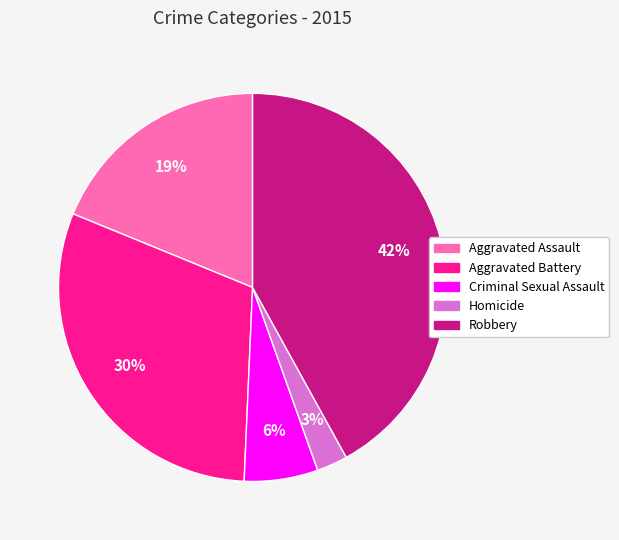

Which category has the smallest portion of the pie?

Homicide